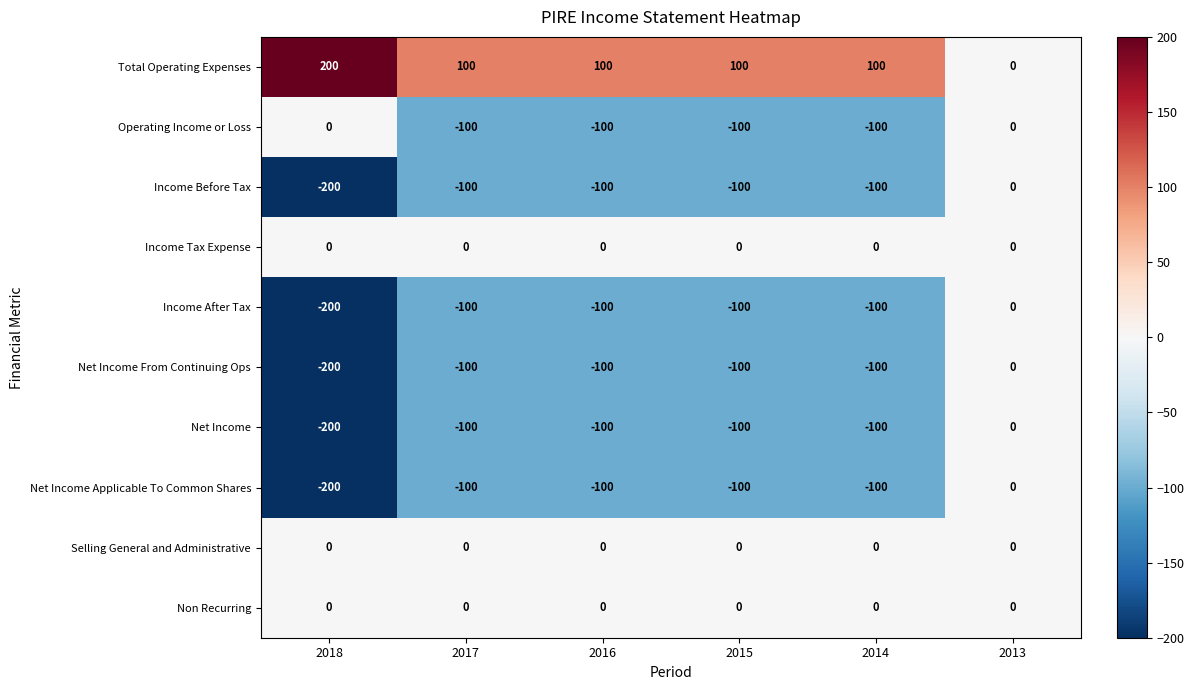

What is the maximum value shown in the chart?

200